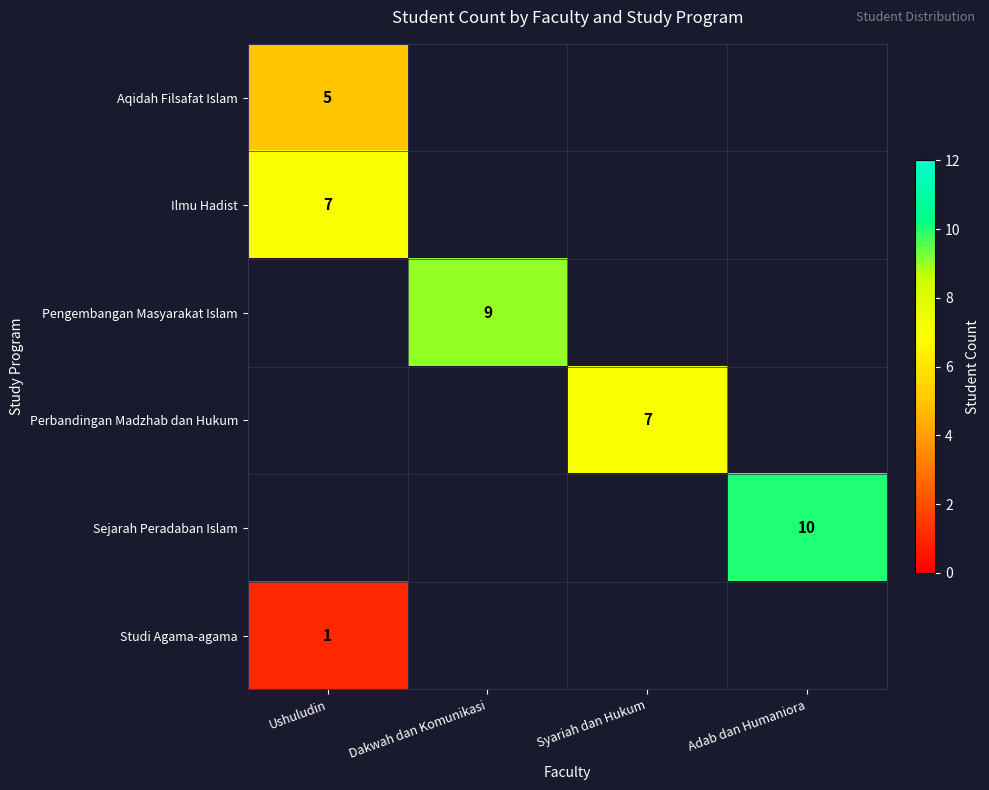

Which series has the widest spread of values?

Aqidah Filsafat Islam